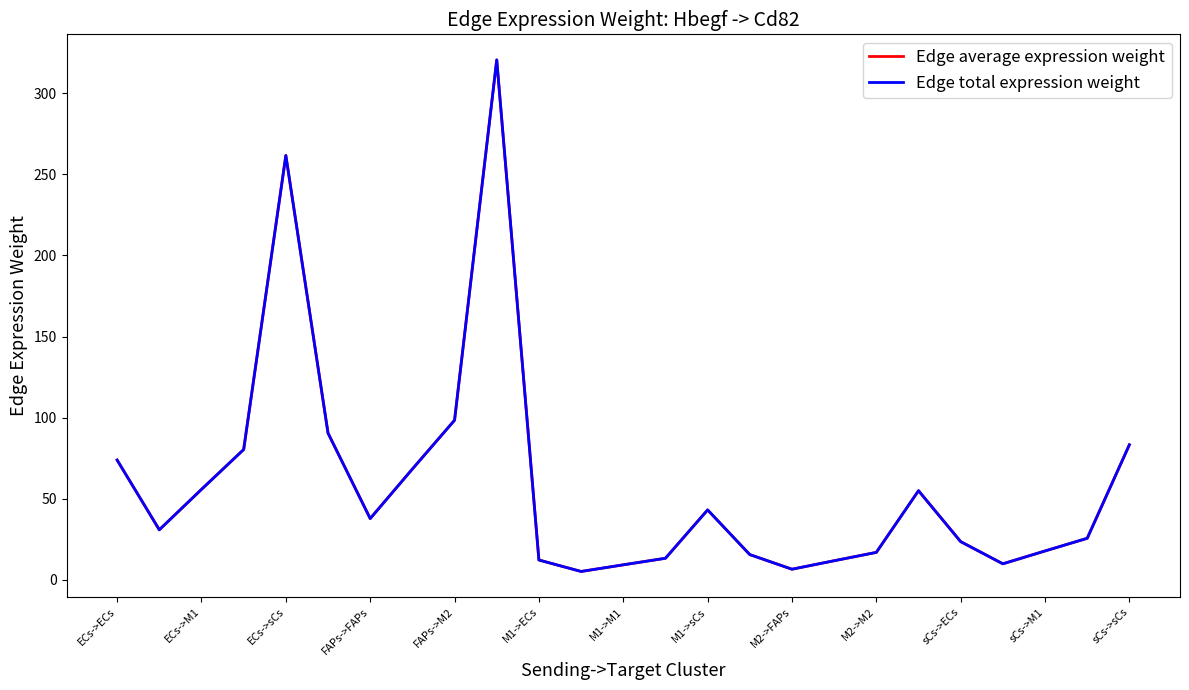

True or false: Edge total expression weight has more than 0 interior local peaks.

True